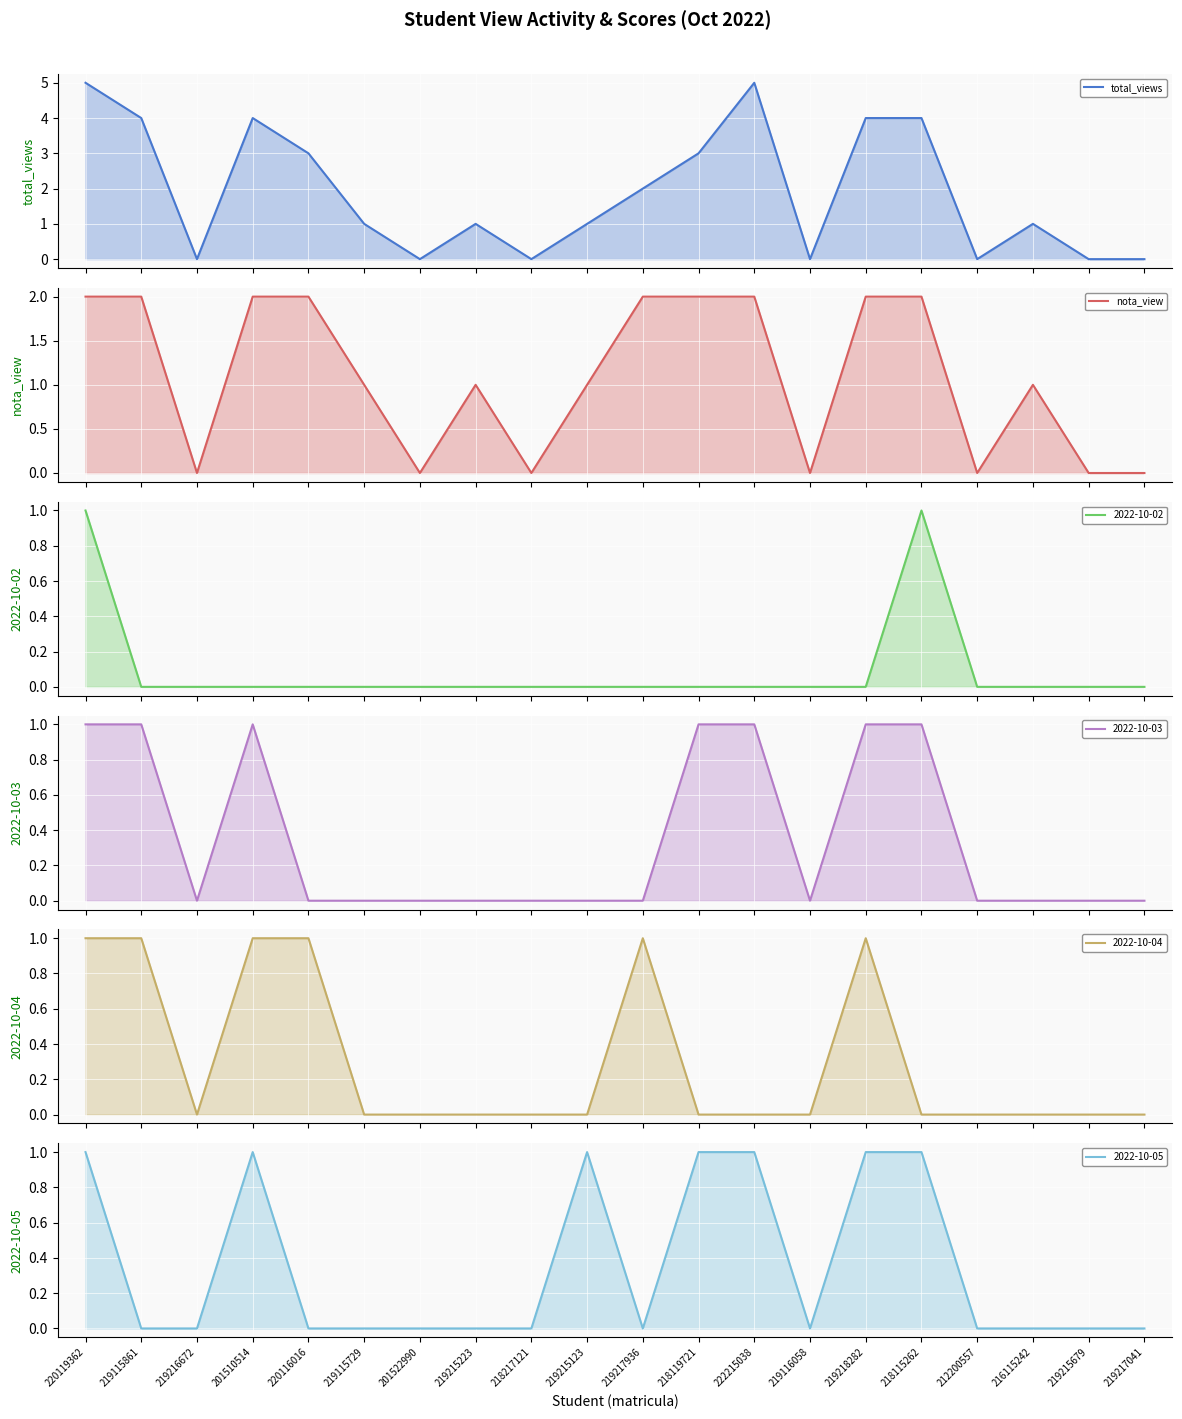

What is the difference between the maximum and minimum values in the 2022-10-02 (line) series?

1